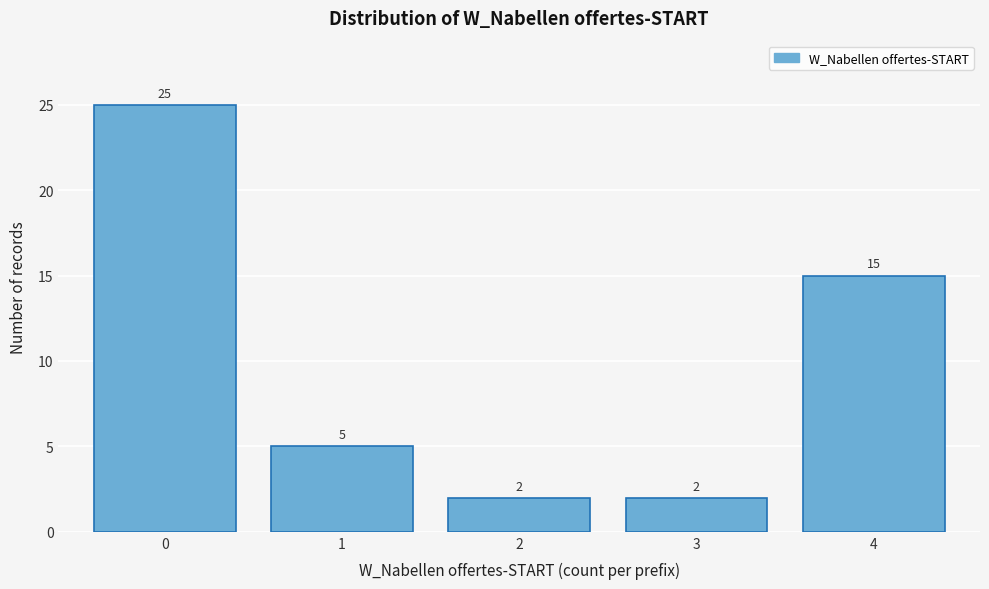

Reading right to left, extract all data points from this chart.

15	2	2	5	25